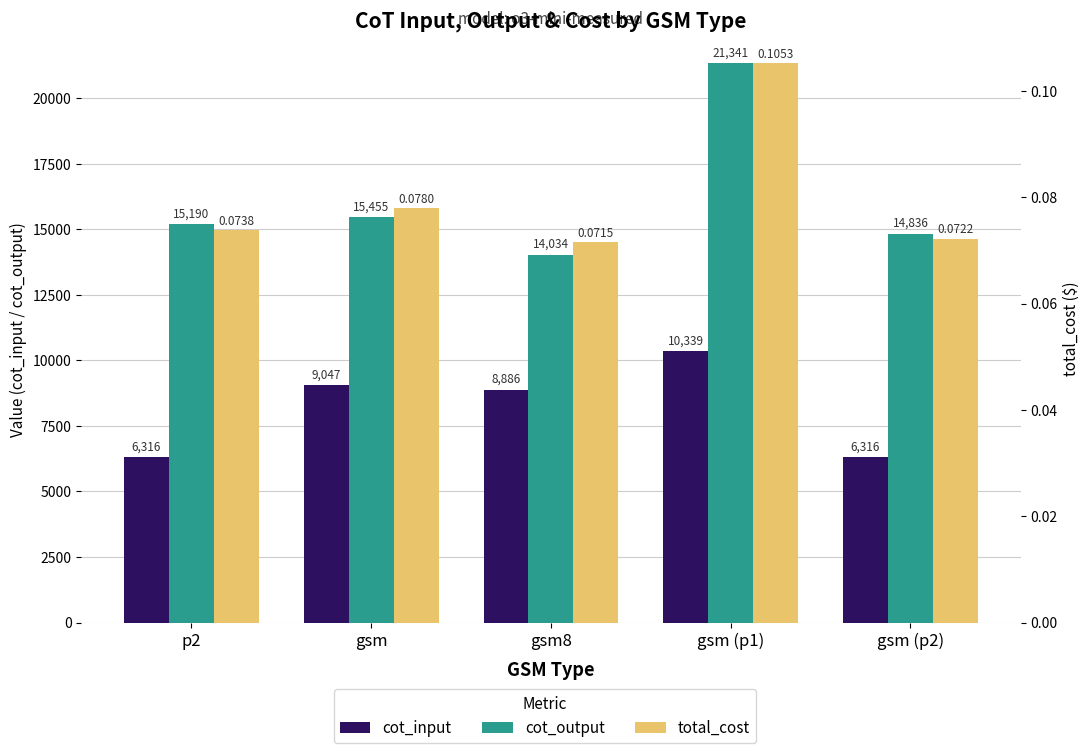

List the series in order of their overall mean, lowest first.

total_cost, cot_input, cot_output